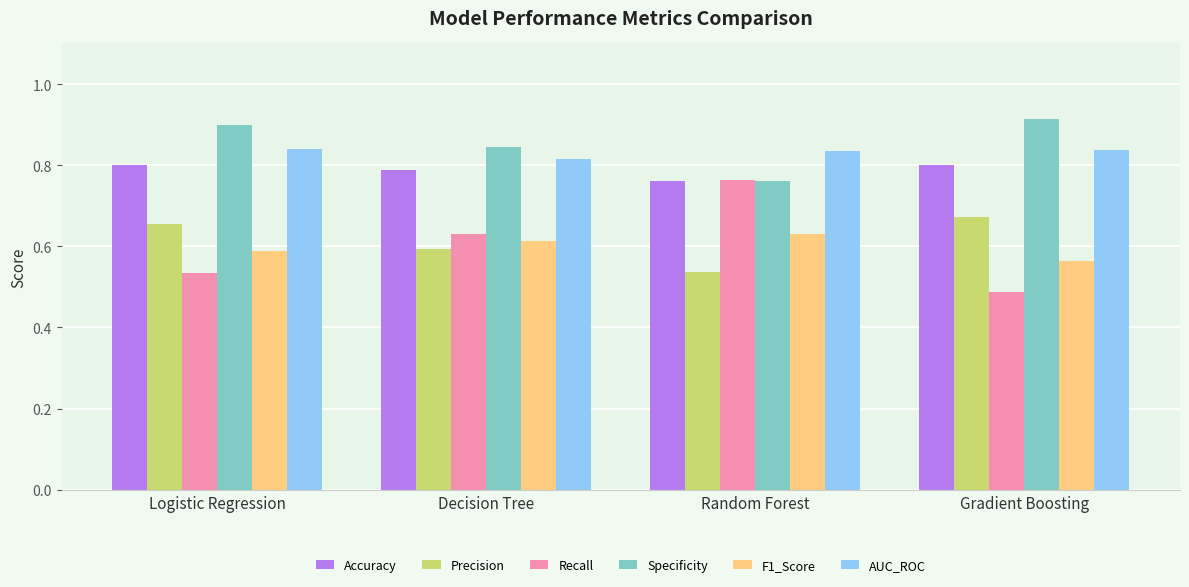

What is the sum of all Specificity values?

3.4